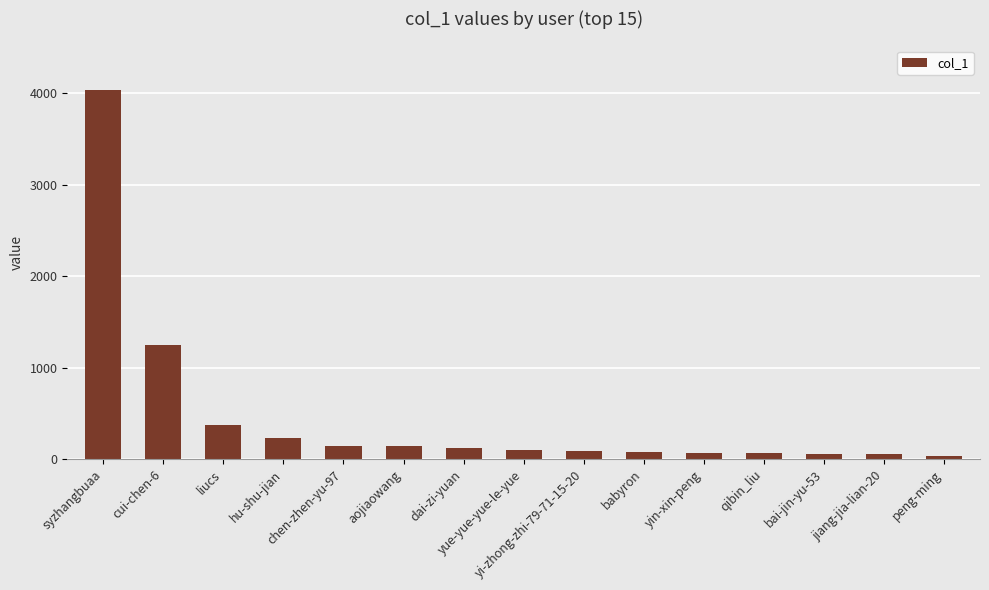

What is the difference between the second highest and second lowest values?

1192